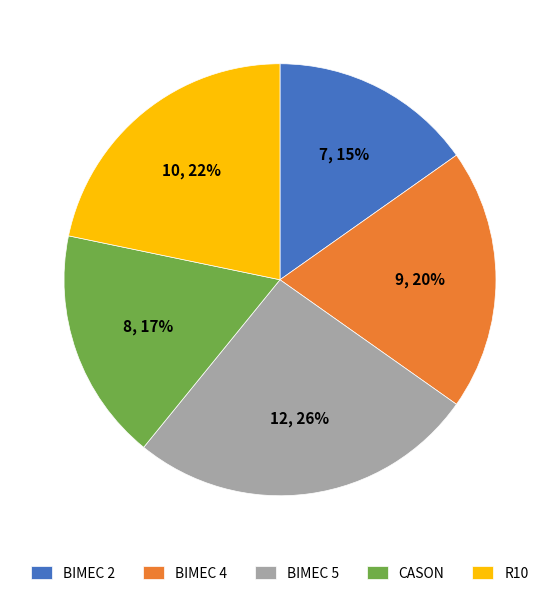

Between CASON and BIMEC 5, which is larger?

BIMEC 5